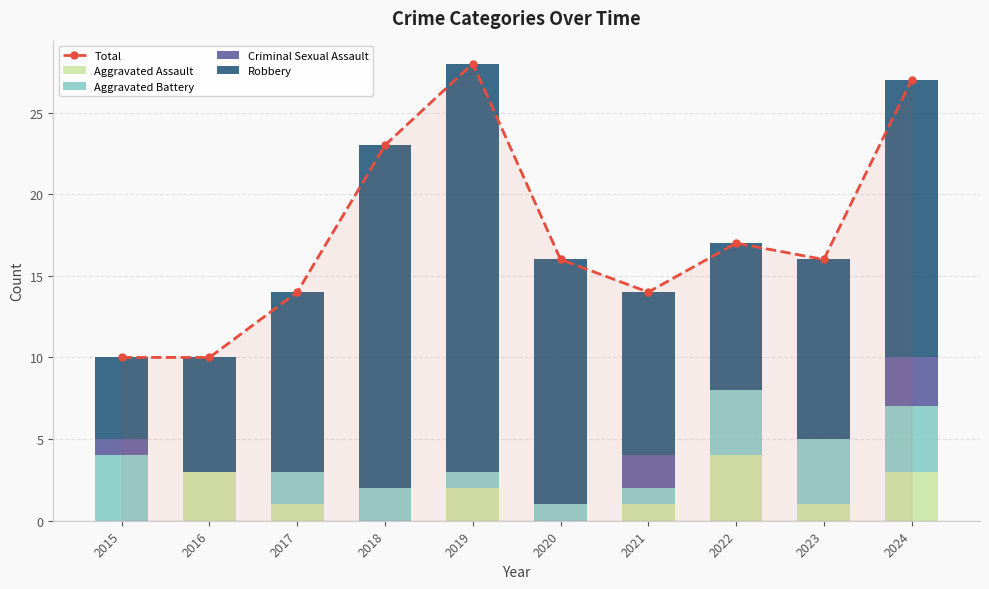

How many Aggravated Assault values are between 0 and 3?

9